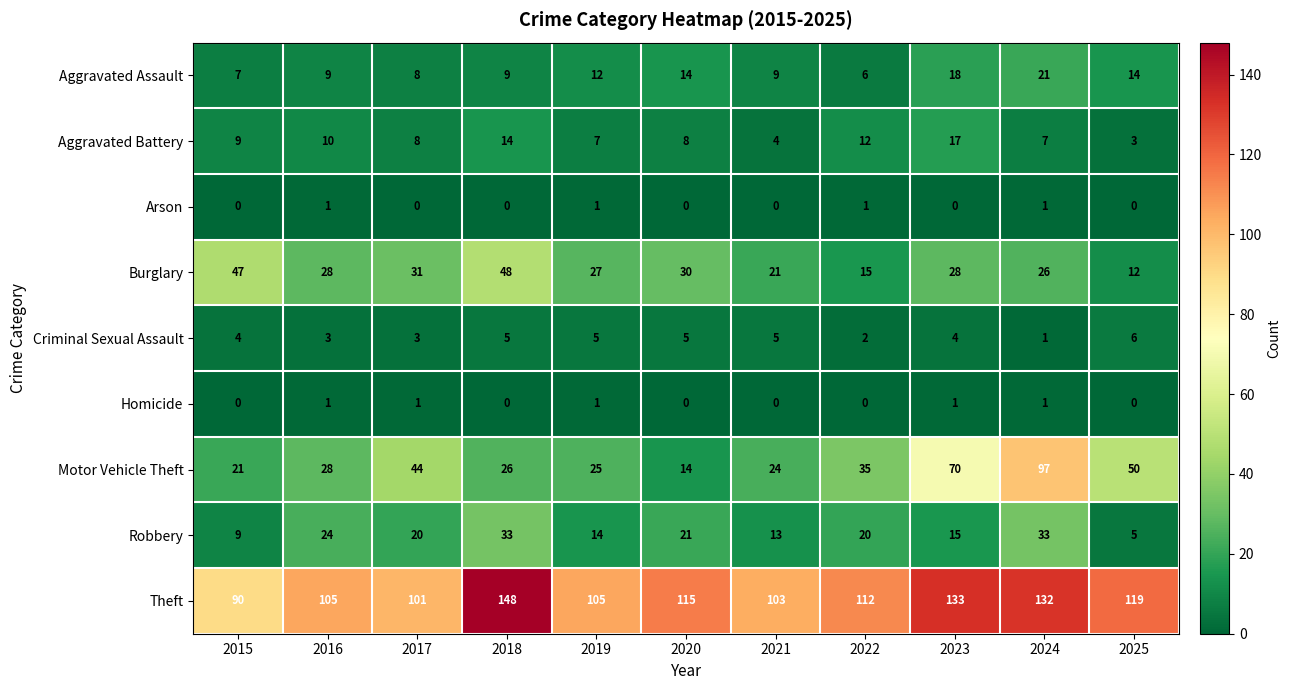

The value of Arson at 2015 is 0. True or false?

True